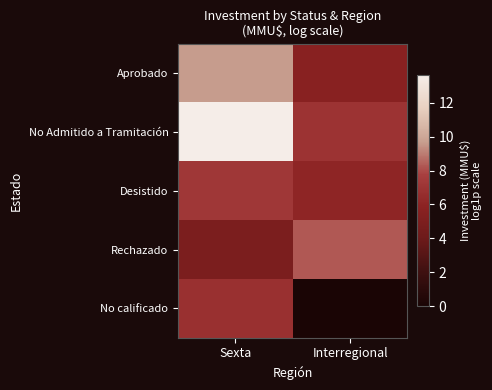

At which category is the sum across all series the highest?

Sexta